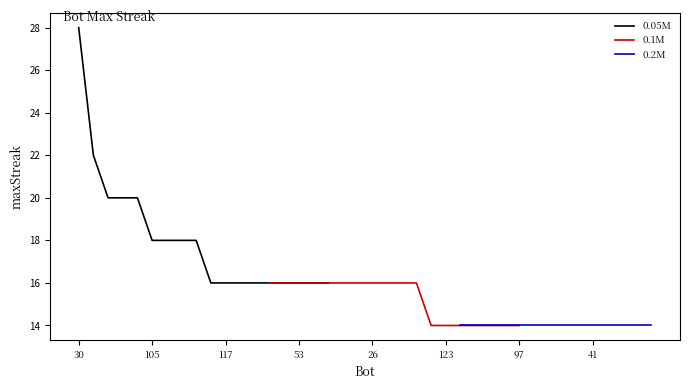

The value at 115 is 14. True or false?

True